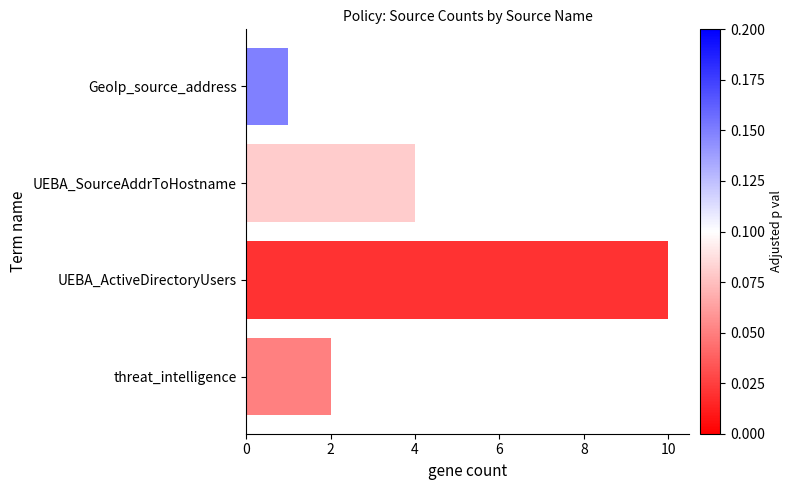

What is the change in value from UEBA_ActiveDirectoryUsers to GeoIp_source_address?

-9